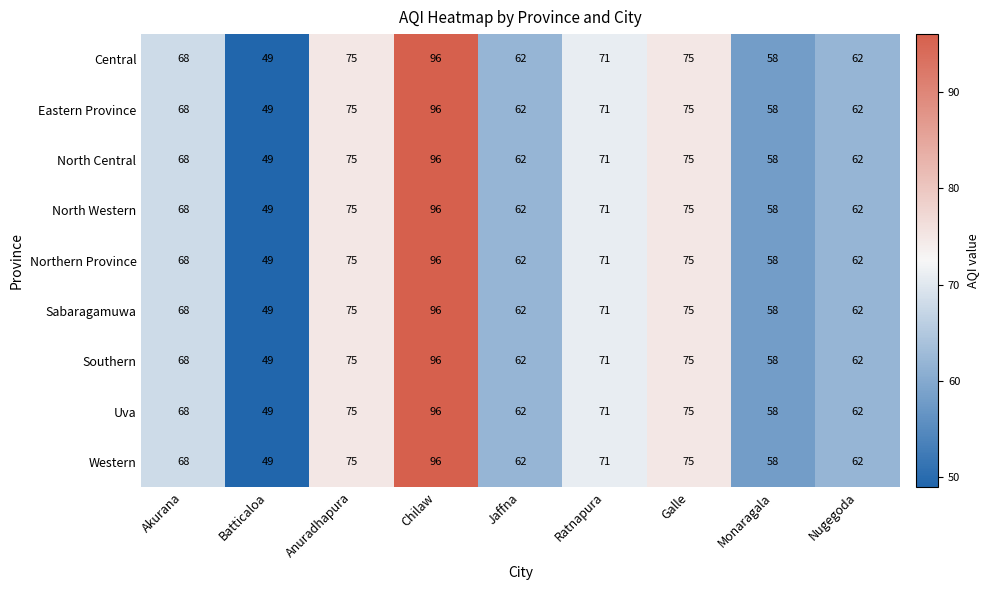

Is it true that Central equals 75 at Galle?

True